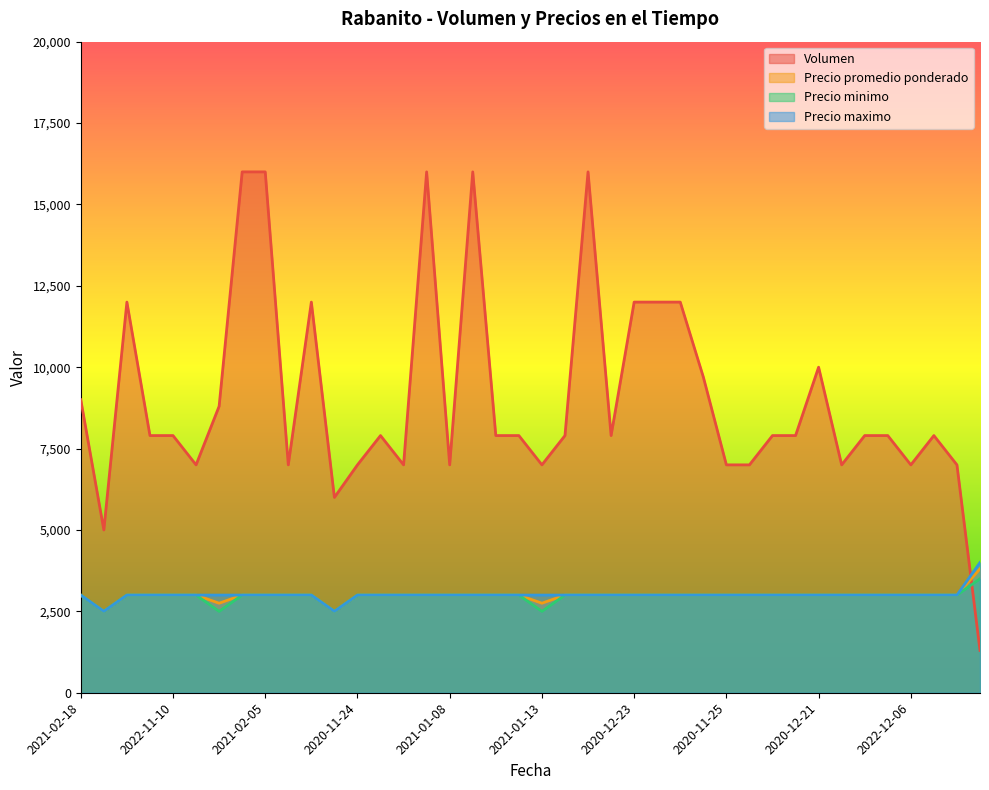

What is the spread (max minus min) of values at 2022-11-11?

4900